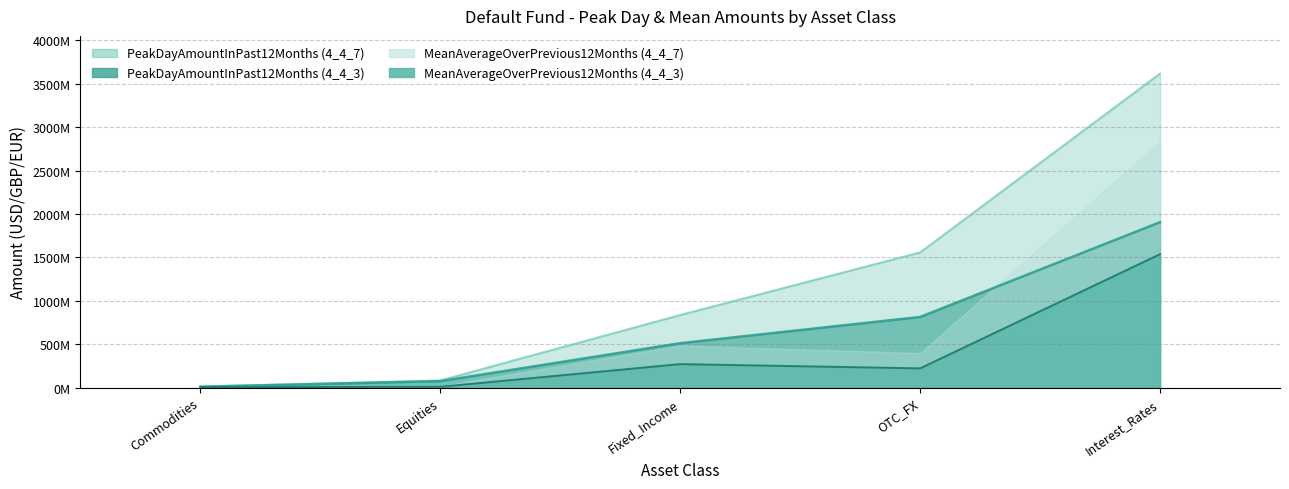

Rank the series at OTC_FX from lowest to highest value.

MeanAverageOverPrevious12Months (4_4_3), PeakDayAmountInPast12Months (4_4_3), PeakDayAmountInPast12Months (4_4_7)